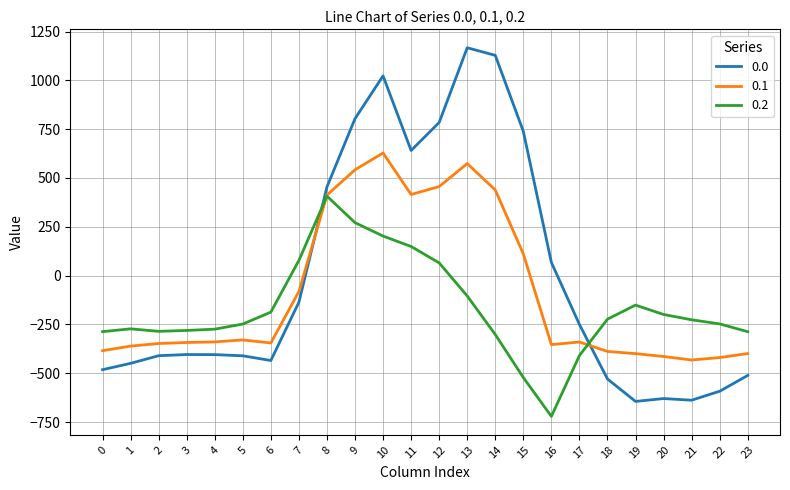

What is the smallest value displayed?

-721.2